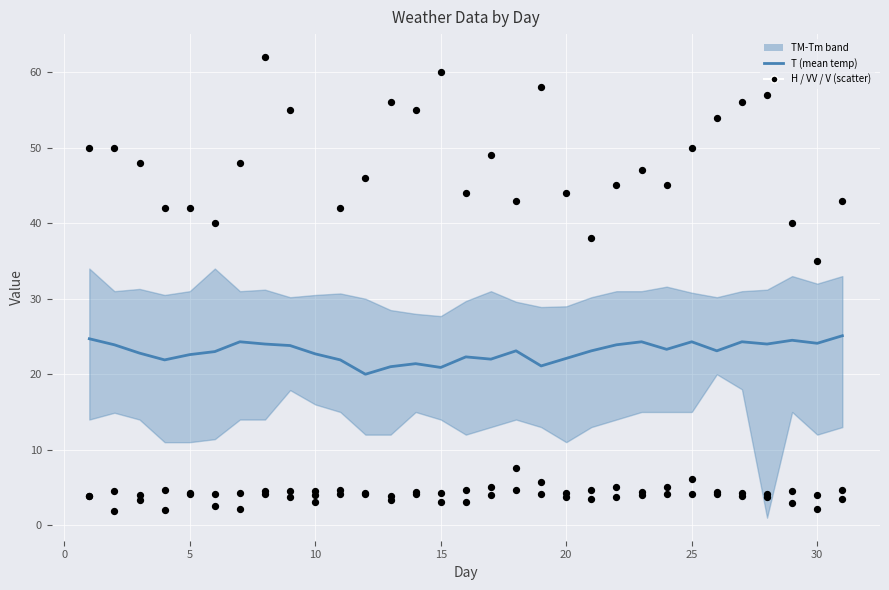

Which series has the largest total across all categories?

H